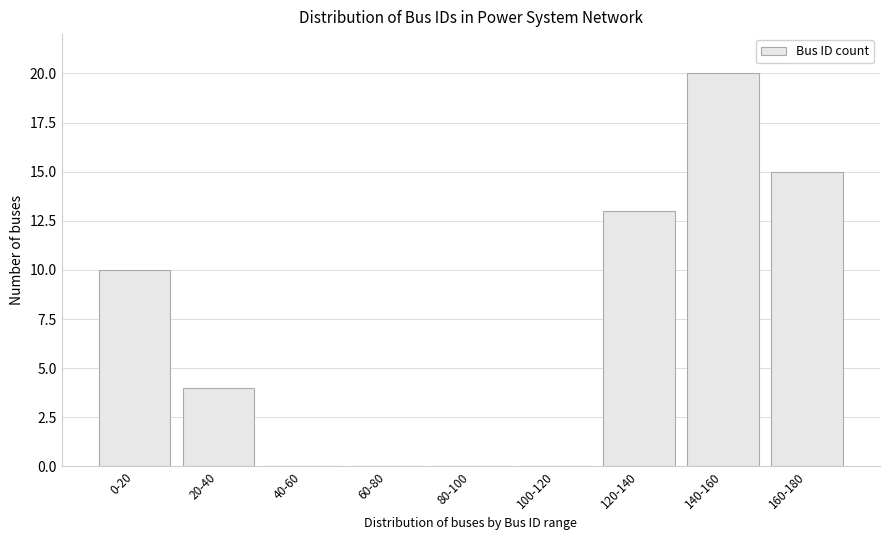

Reading right to left, transcribe all the data shown in this chart.

160-180=15	140-160=20	120-140=13	100-120=0	80-100=0	60-80=0	40-60=0	20-40=4	0-20=10